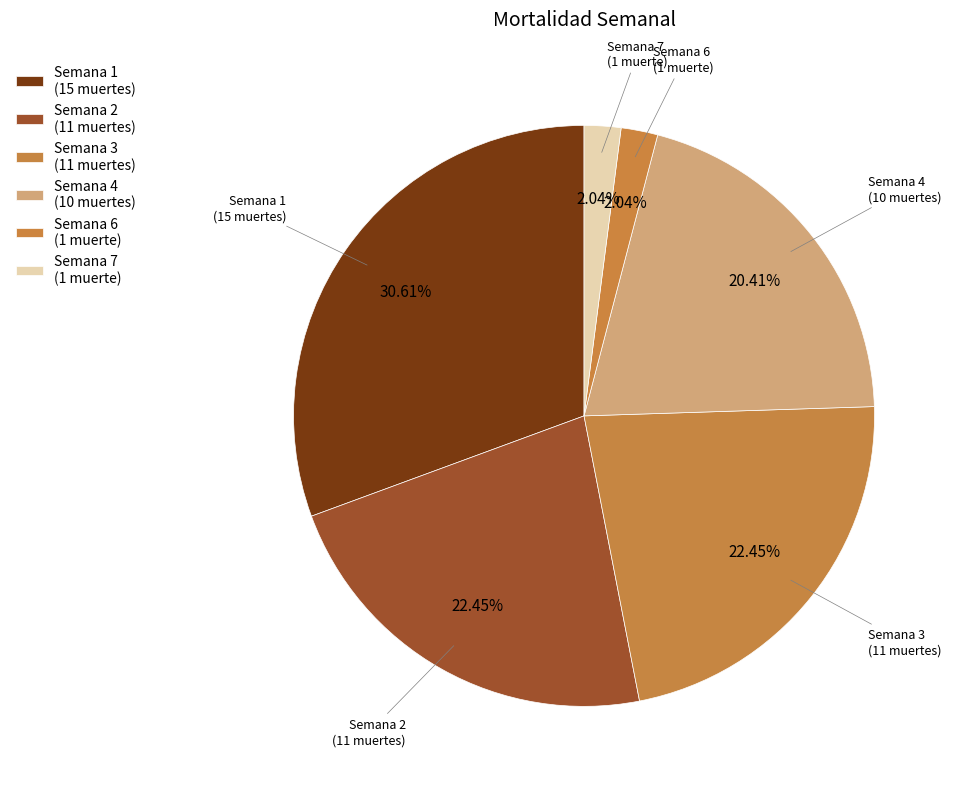

Combined, do Semana 4 (10 muertes) and Semana 1 (15 muertes) account for over 50%?

Yes